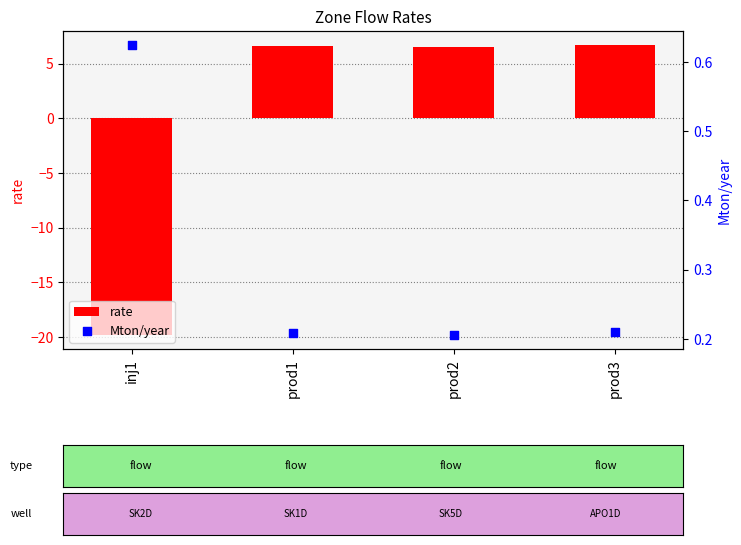

Which series contains the highest Y value?

rate